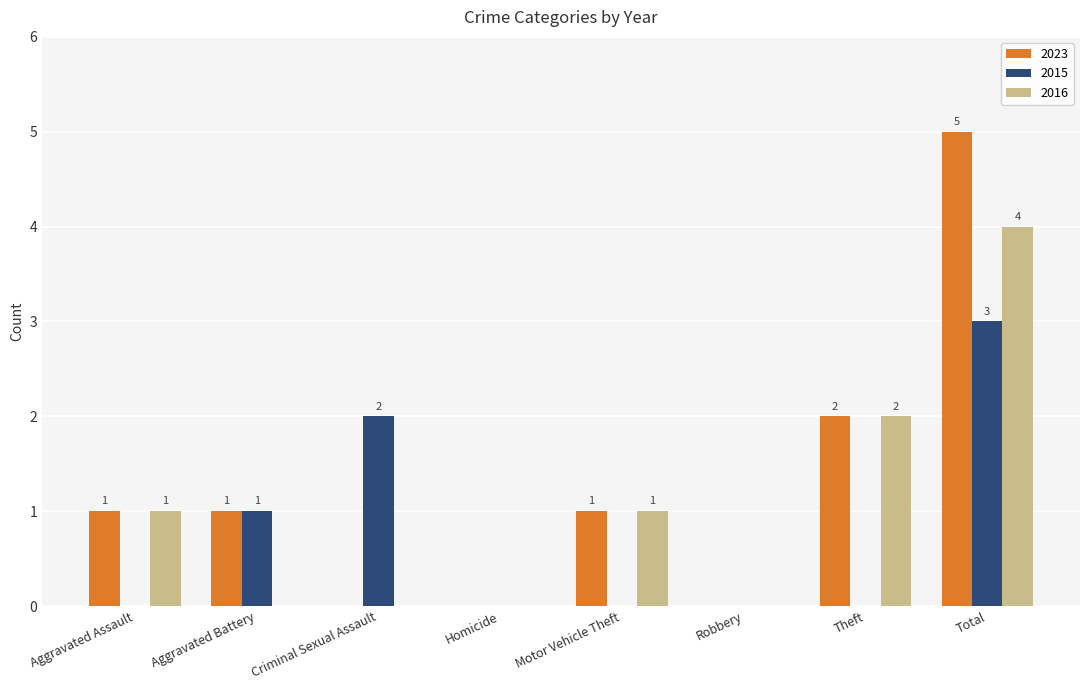

Reading right to left, transcribe all the data shown in this chart.

2023: Total=5	Theft=2	Robbery=0	Motor Vehicle Theft=1	Homicide=0	Criminal Sexual Assault=0	Aggravated Battery=1	Aggravated Assault=1
2015: Total=3	Theft=0	Robbery=0	Motor Vehicle Theft=0	Homicide=0	Criminal Sexual Assault=2	Aggravated Battery=1	Aggravated Assault=0
2016: Total=4	Theft=2	Robbery=0	Motor Vehicle Theft=1	Homicide=0	Criminal Sexual Assault=0	Aggravated Battery=0	Aggravated Assault=1